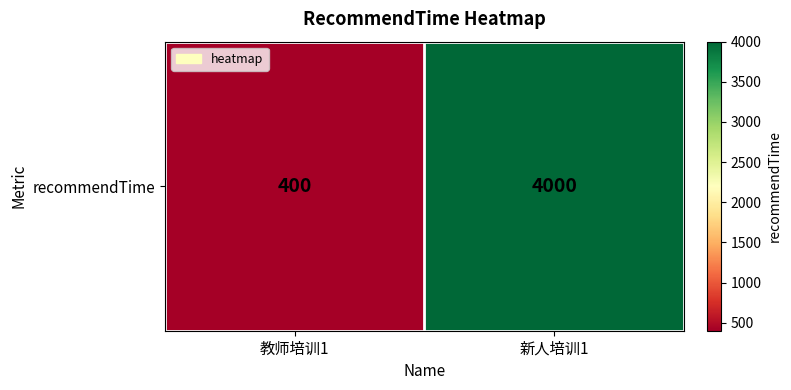

Count the number of data series in this chart.

1